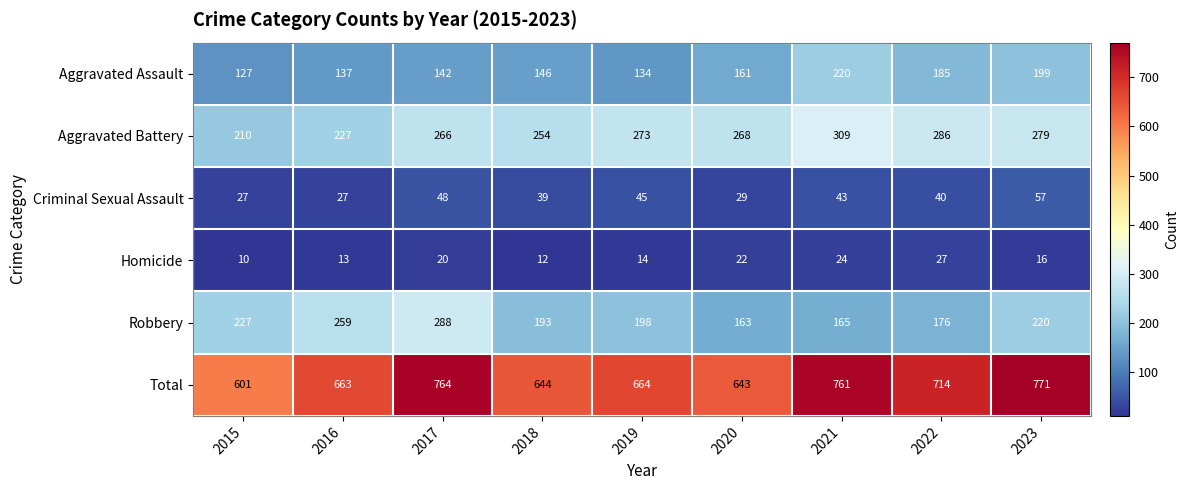

What is the total value across all series at 2022?

1428